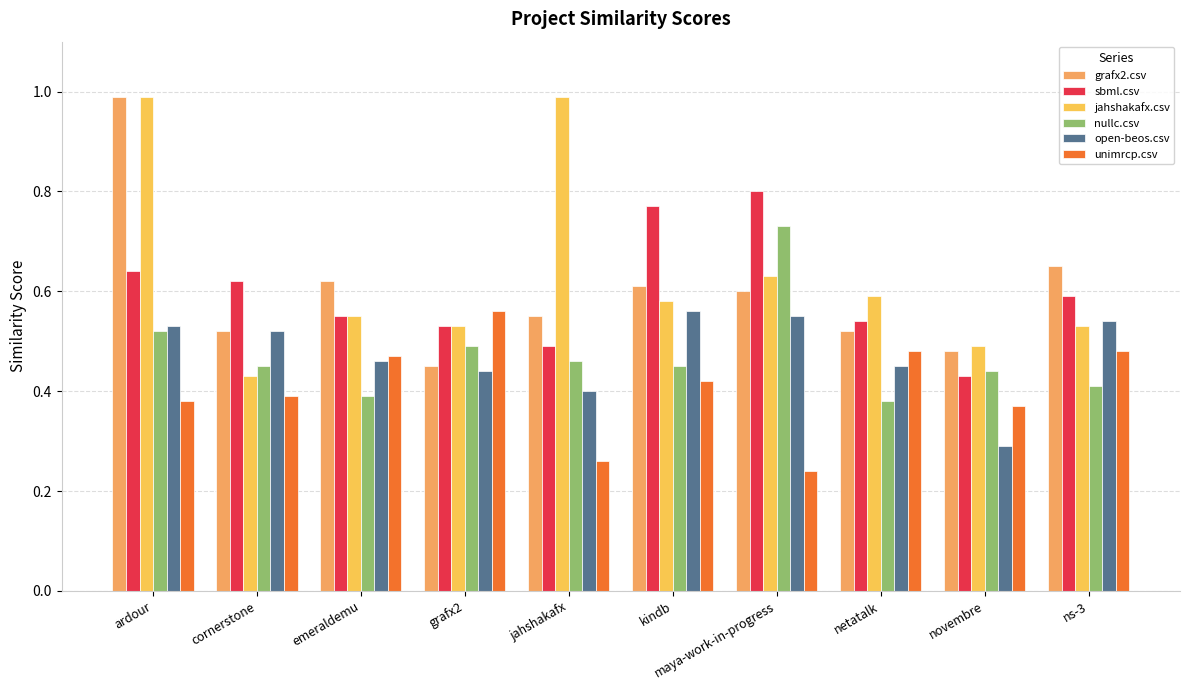

Which label corresponds to the smallest value in the chart?

maya-work-in-progress